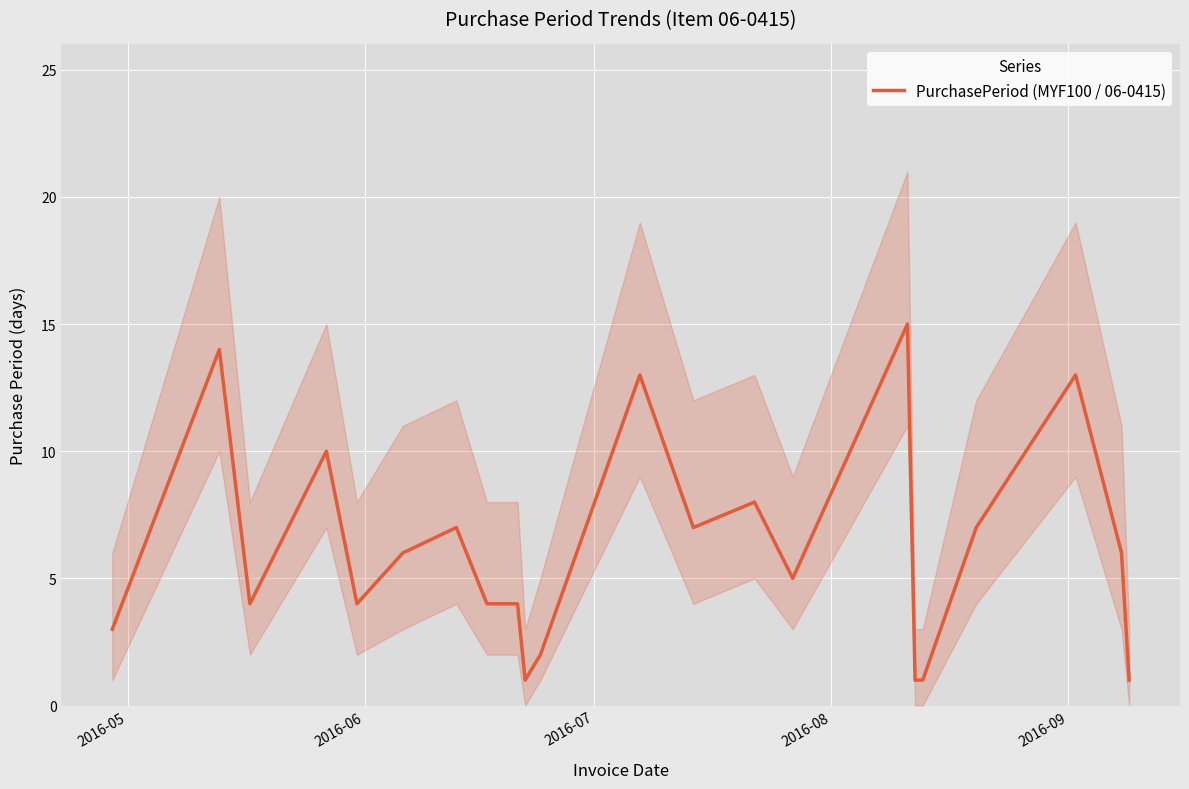

How many lines are shown in the chart?

1